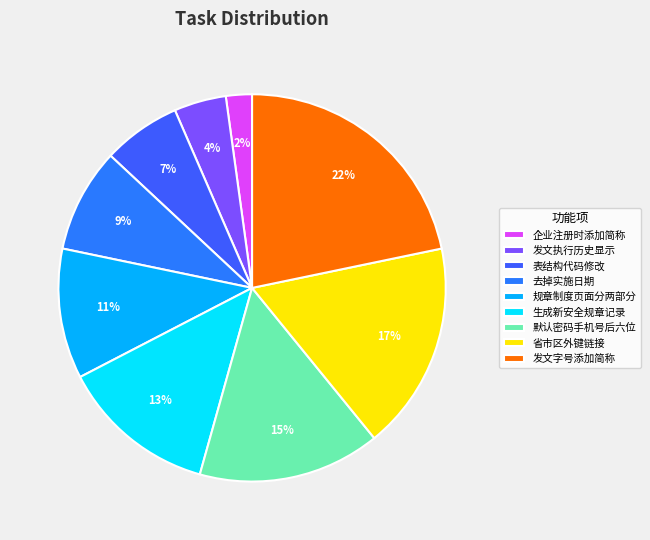

How many segments does this pie chart have?

9